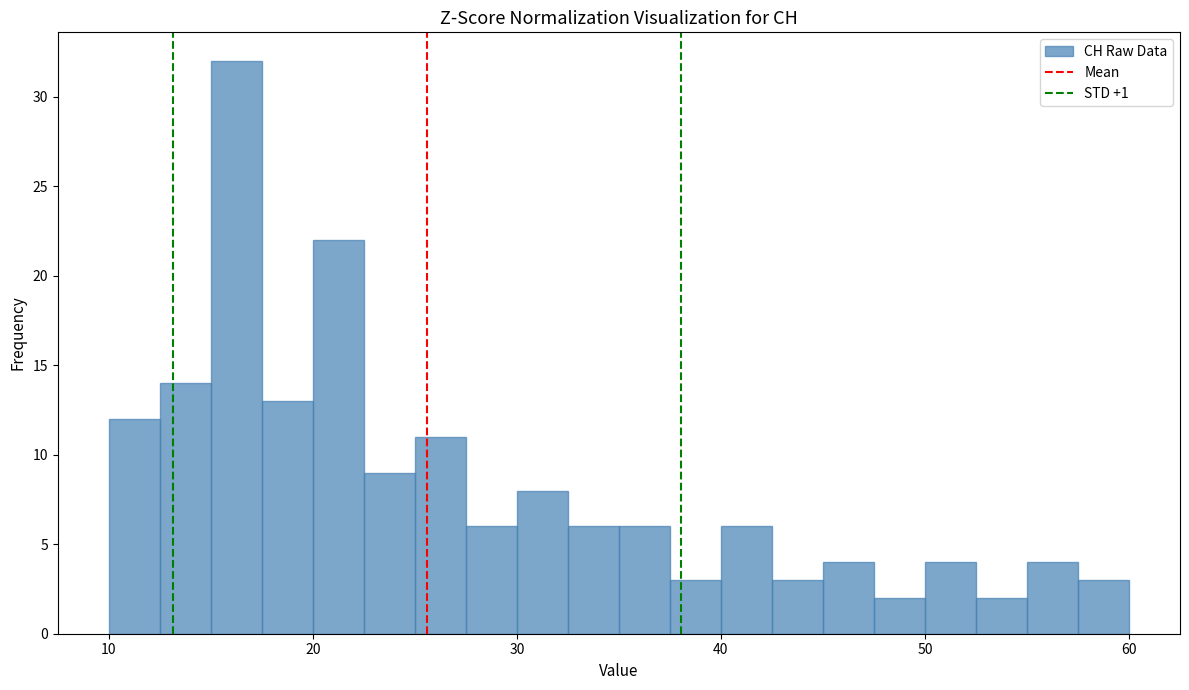

Around what value on the x-axis is the tallest bar? Give the approximate position of its centre, as read against the axis.

16